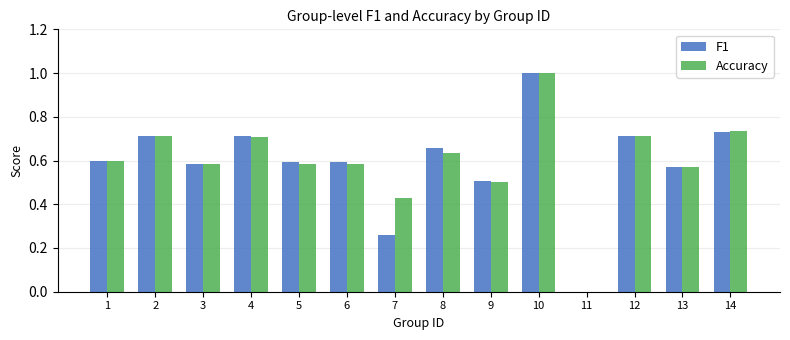

Which series changed the most between 3 and 10?

Accuracy